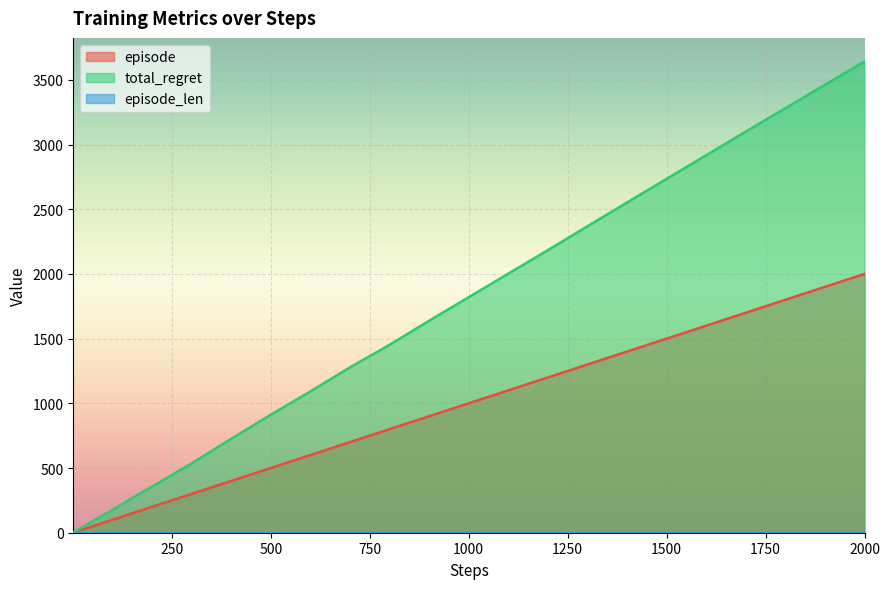

At which category is the sum across all series the highest?

2000